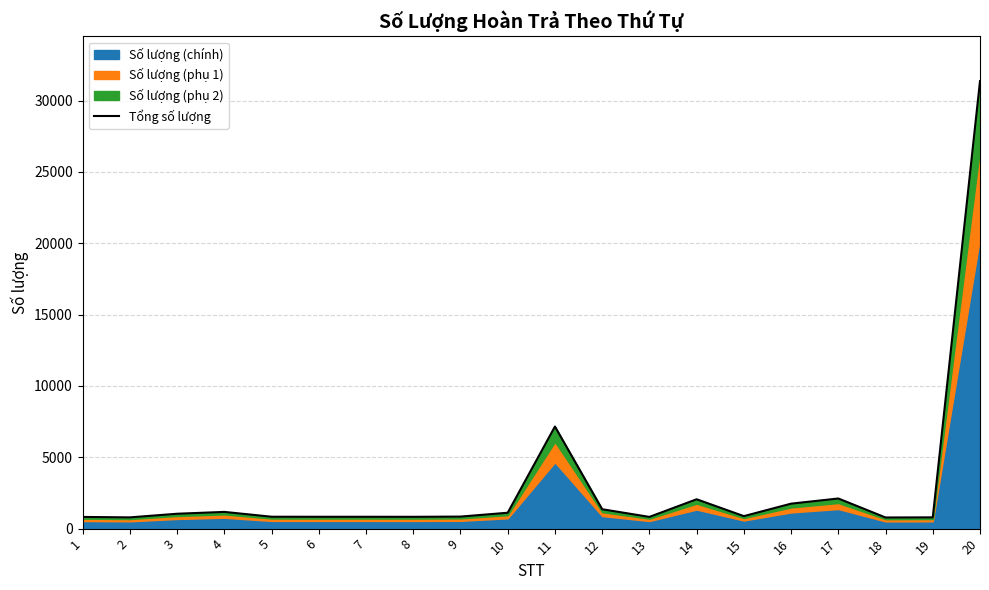

True or false: there are more than 2 points higher than both neighbors.

True